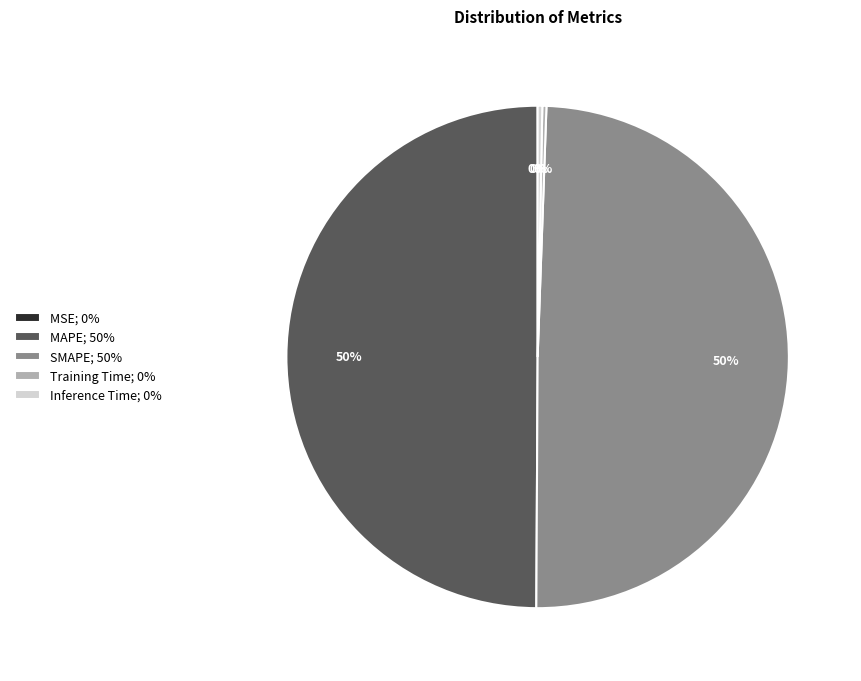

True or false: Inference Time accounts for 0% of the total.

True